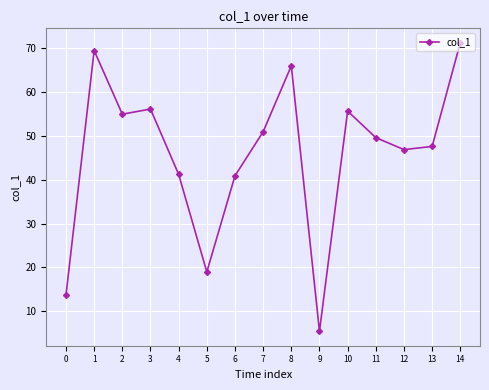

At which label does the data first exceed 49?

1